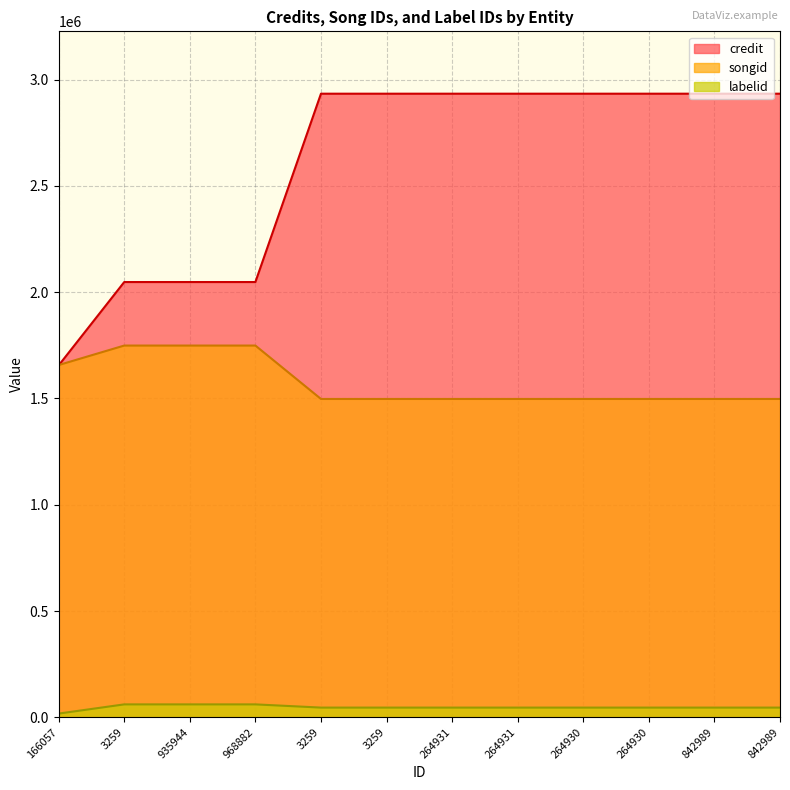

Rank the categories by songid value from highest to lowest.

3259, 935944, 968882, 166057, 3259, 3259, 264931, 264931, 264930, 264930, 842989, 842989